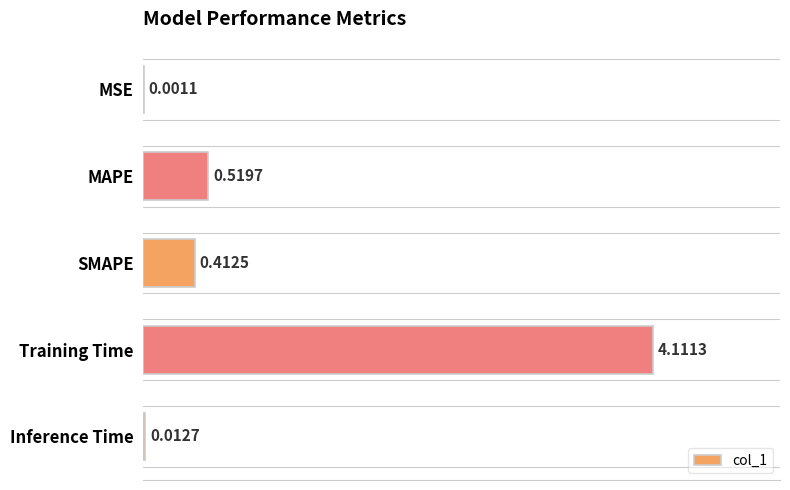

Are the bars horizontal?

Yes